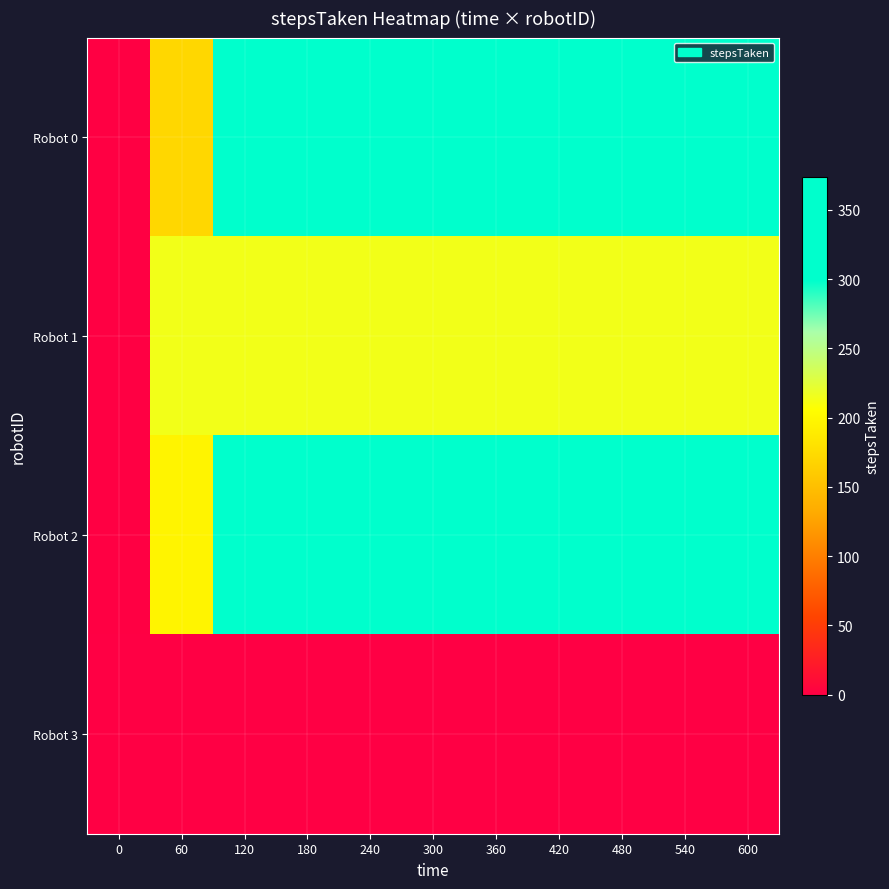

Which series has the largest range (max minus min)?

Robot 0